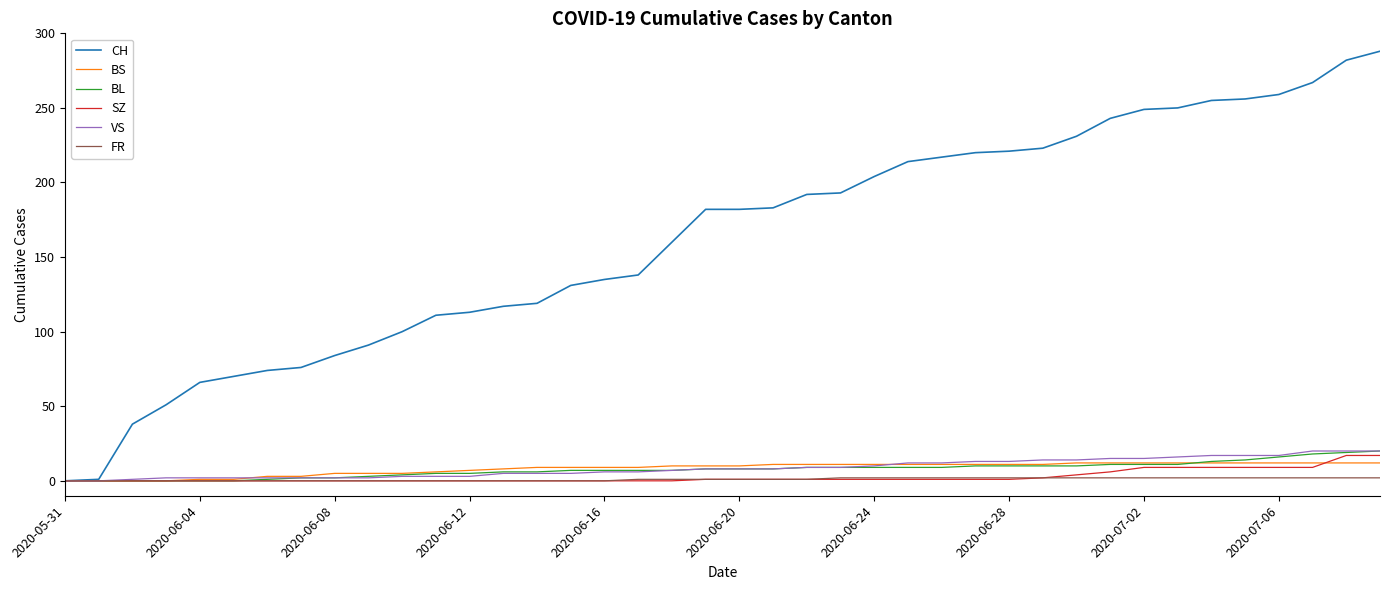

What is the maximum value for VS?

20